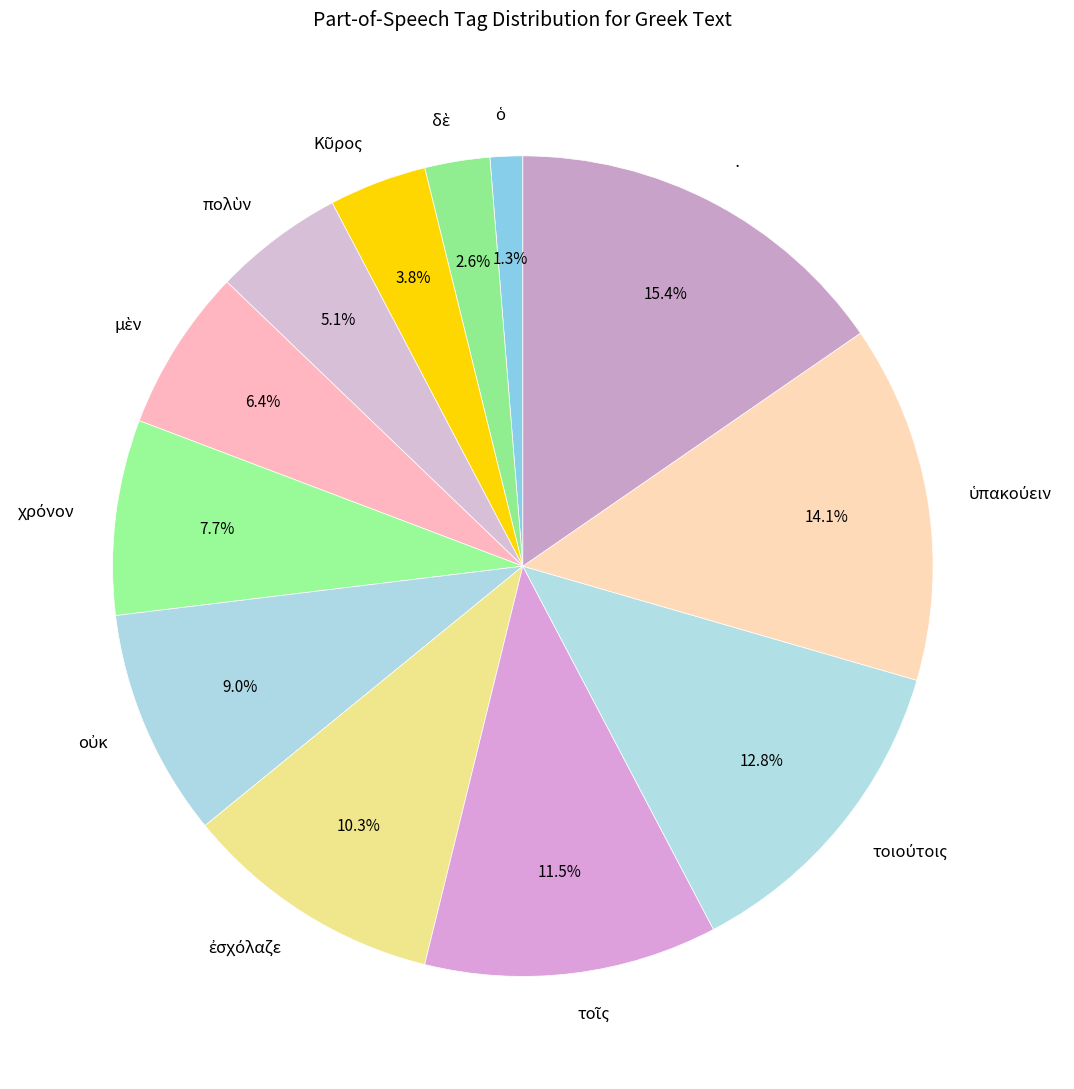

To the nearest percent, what is the average slice percentage?

8%